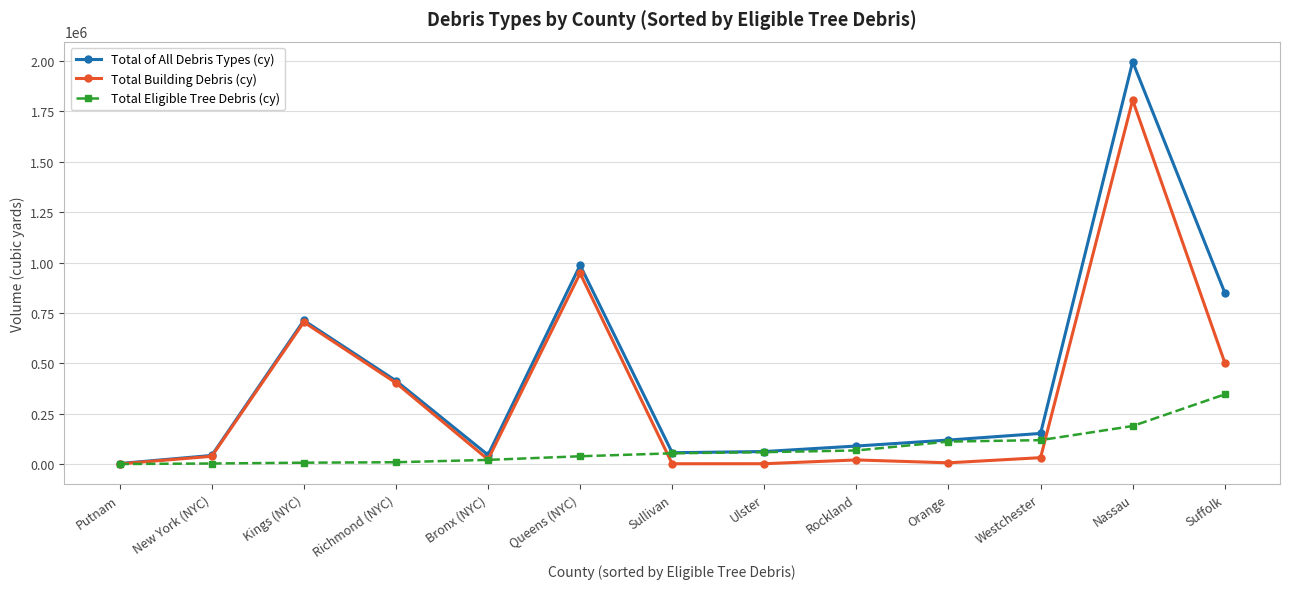

Does the chart display data point markers on the line(s)?

Yes